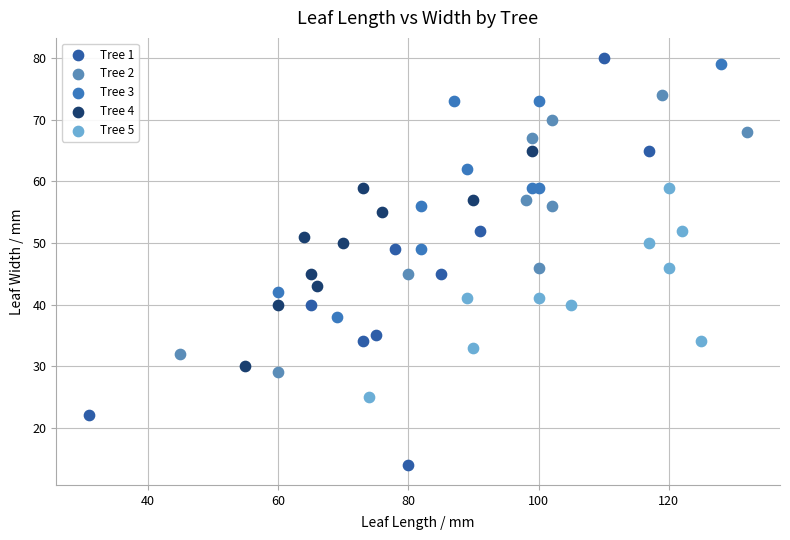

Which series contains the lowest Y value?

Tree 1